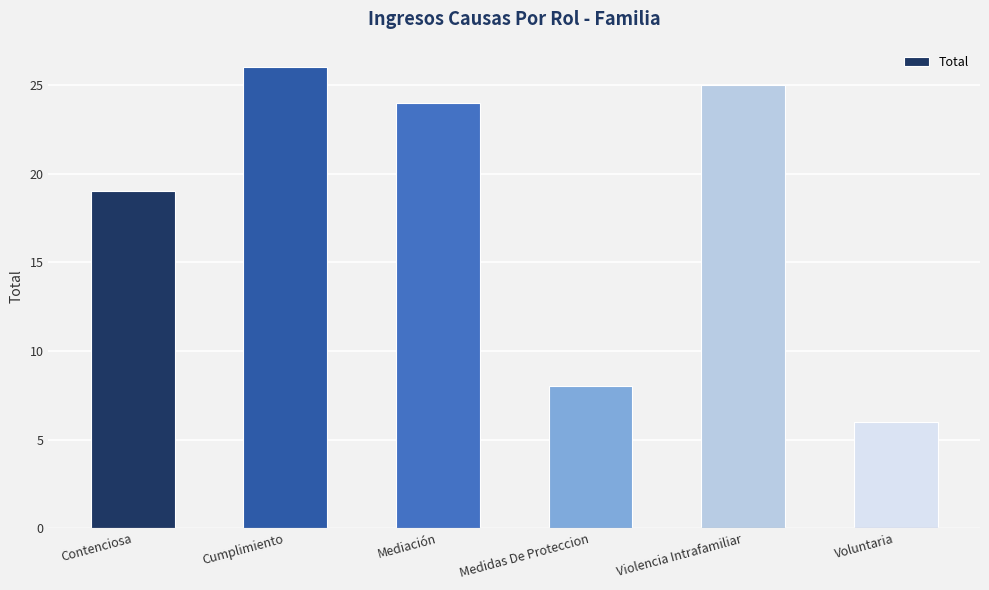

What is the approximate value at Contenciosa?

19